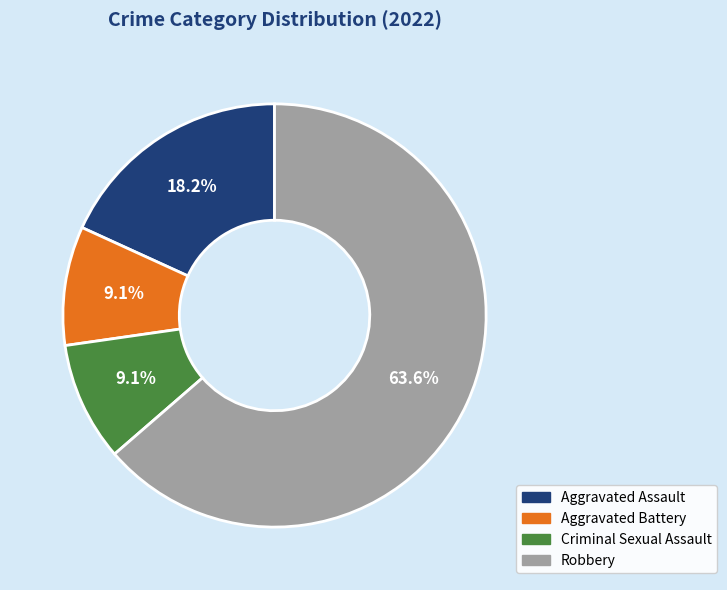

What is the total percentage of Robbery and Aggravated Battery?

72.7%